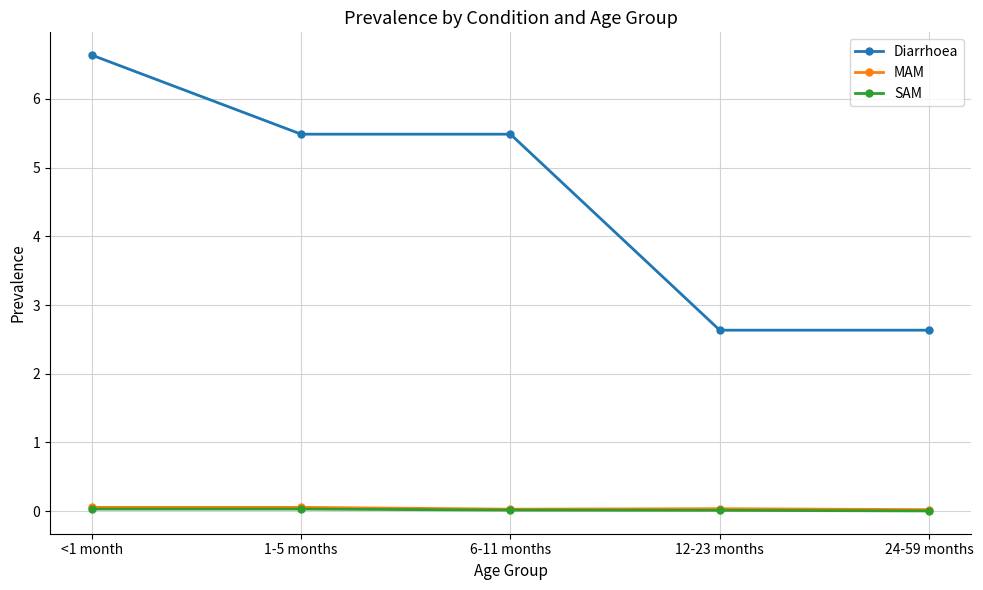

What is the greatest value displayed?

6.6